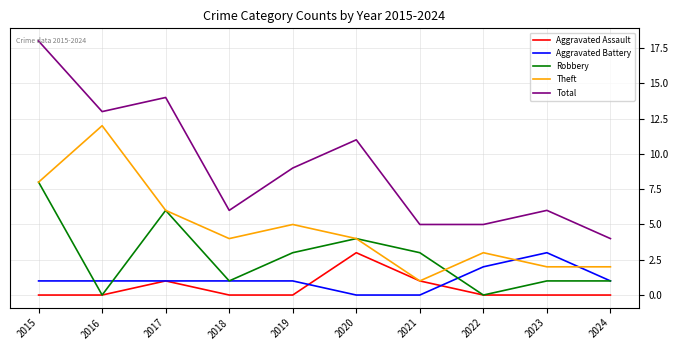

True or false: Theft has a value of 8 at 2015.

True